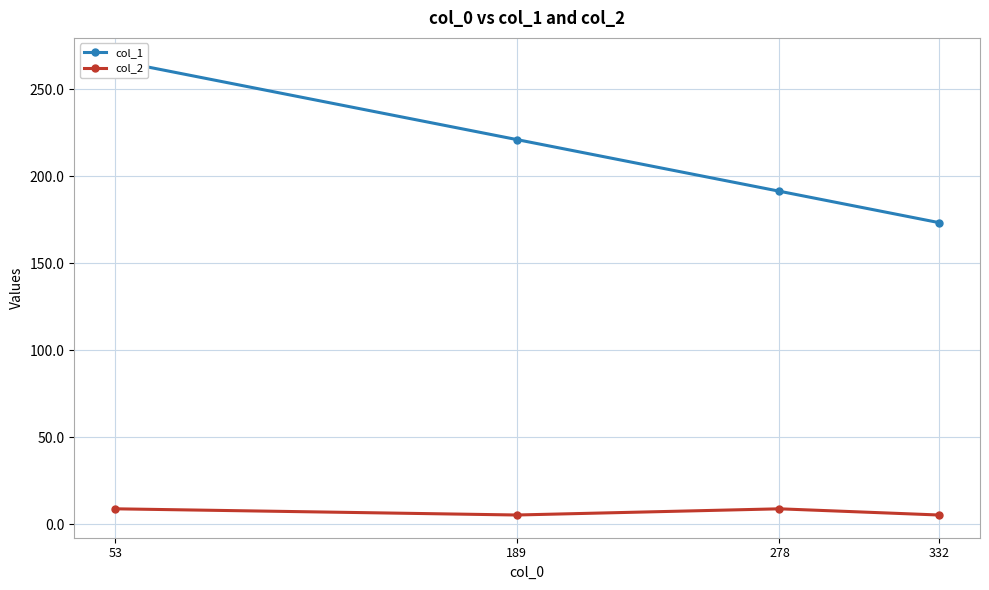

Reading left to right, transcribe all the data shown in this chart.

col_1: 53=266.3	189=221.0	278=191.3	332=173.3
col_2: 53=9.0	189=5.4	278=9.0	332=5.4